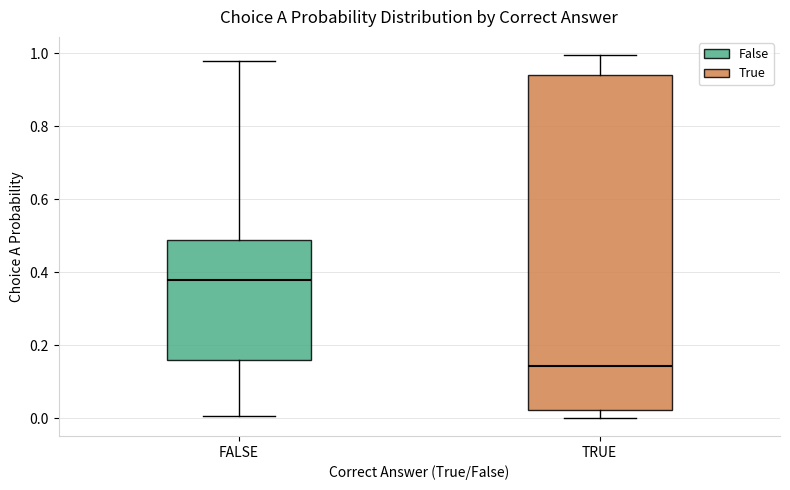

Where is the lower edge of the box for FALSE on the y-axis? The values are not printed on the chart, so give them approximately, as read against the axis.

0.16